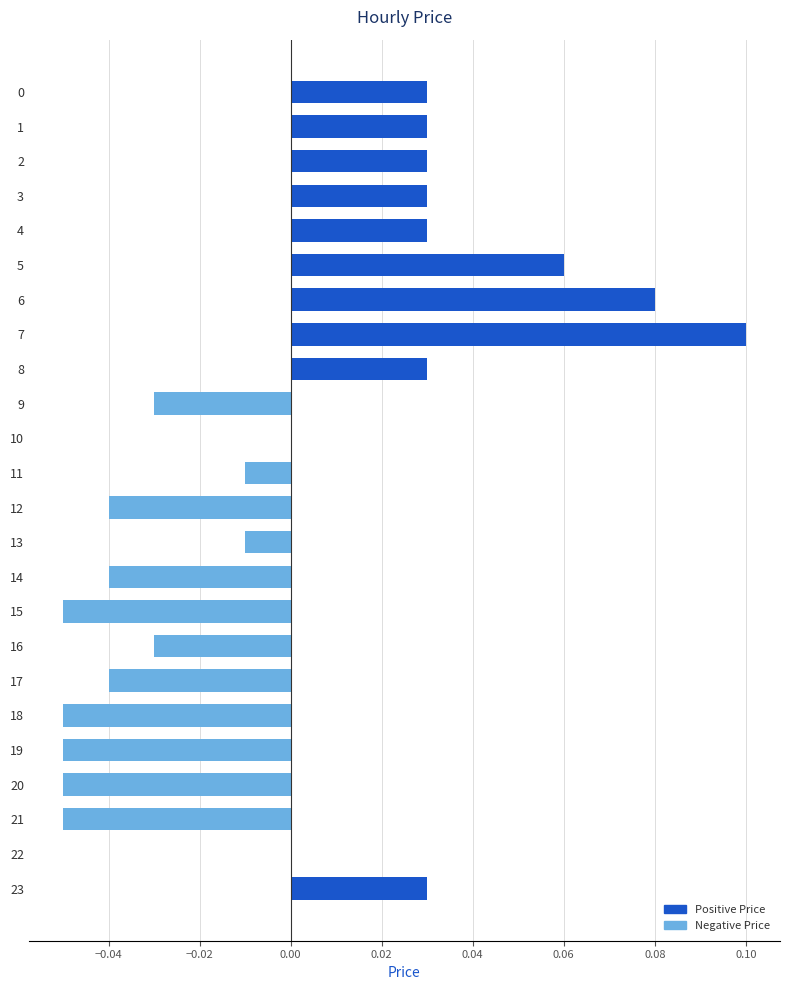

The value at 10 is 0.0. True or false?

True